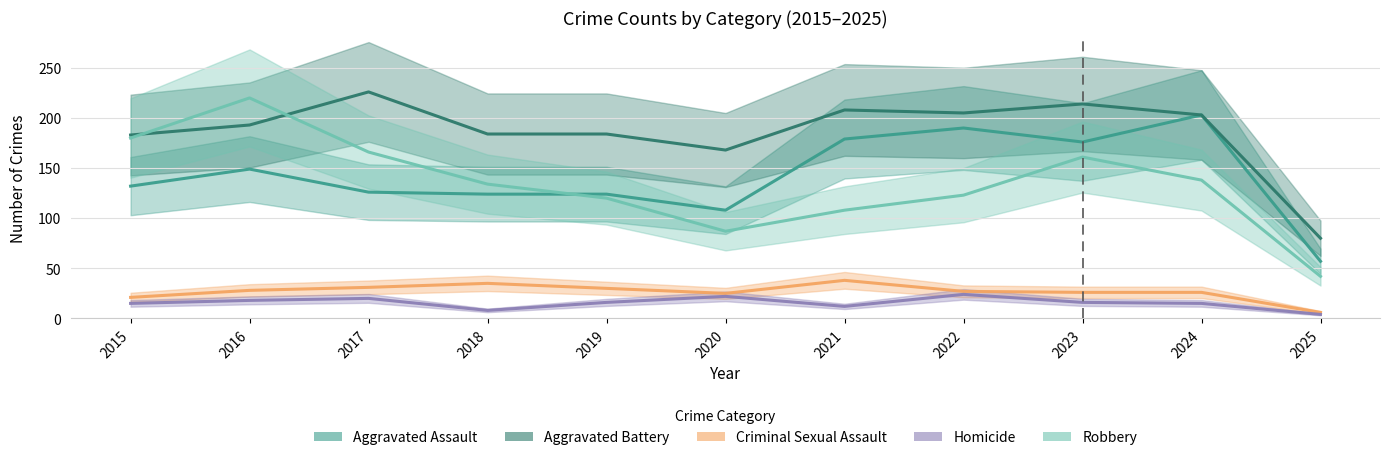

Which category has the lowest value across all series?

2025